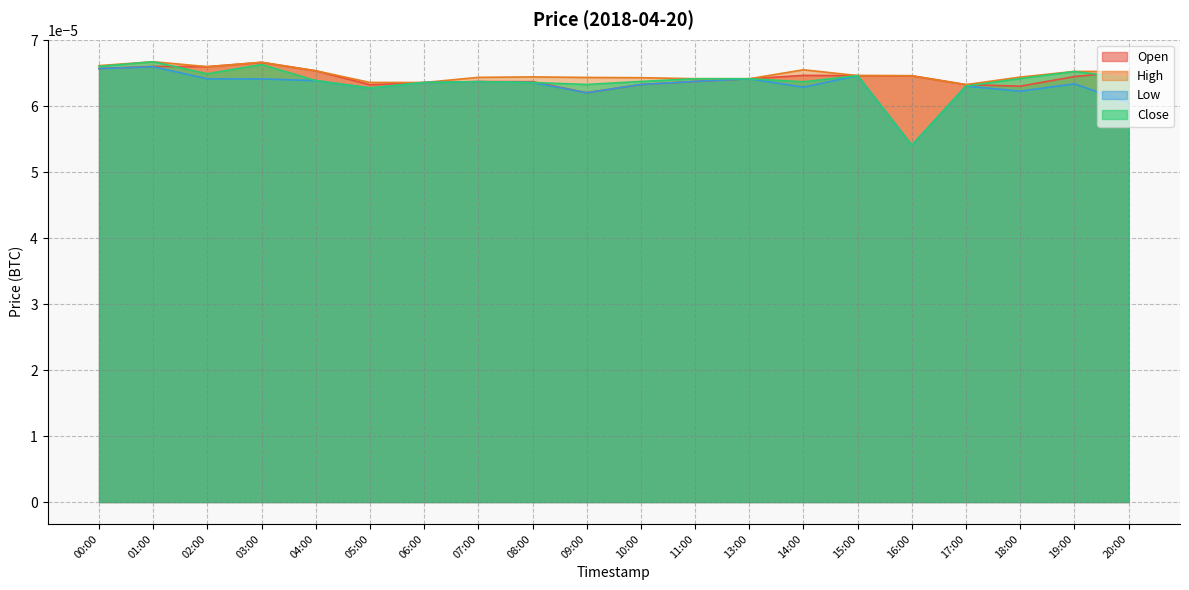

What are all the series names shown in the legend?

Open, High, Low, Close